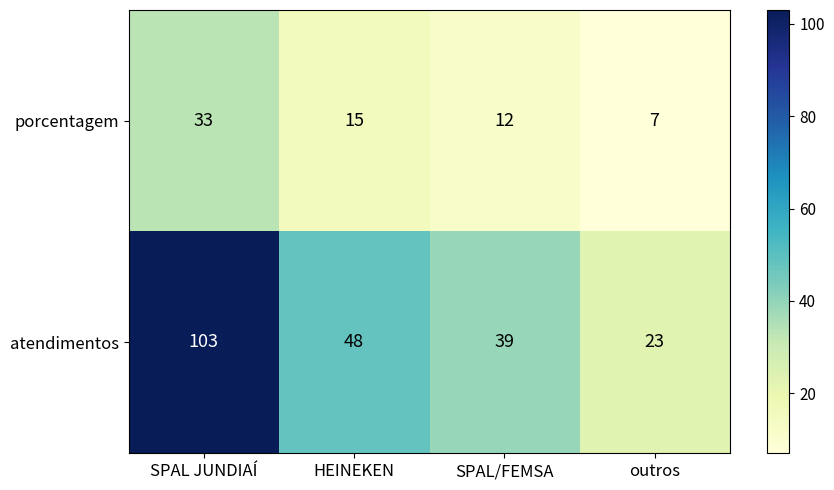

List the series in order of their peak value, highest first.

atendimentos, porcentagem